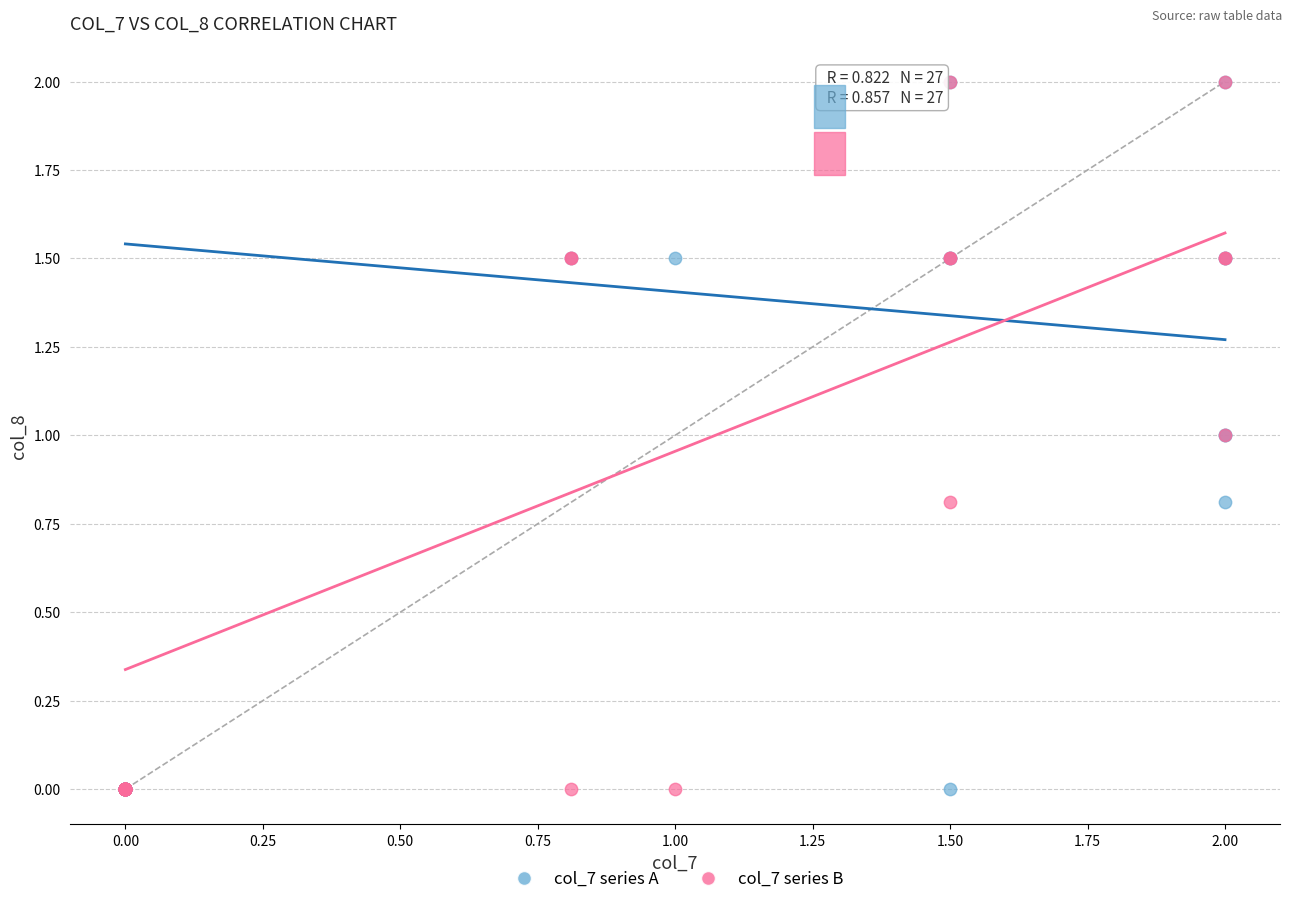

What are all the series names shown in the legend?

col_7 series A, col_7 series B